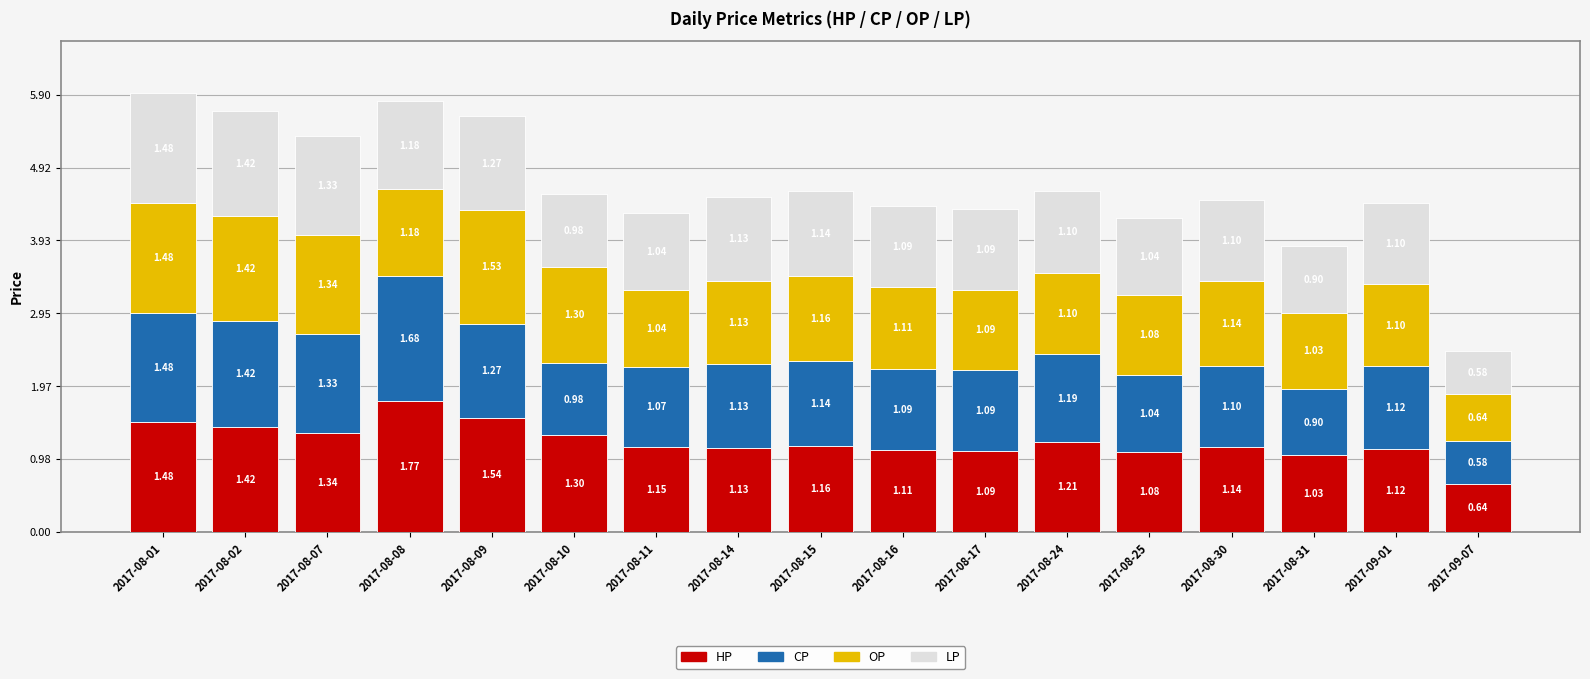

How many bars are there in total?

17